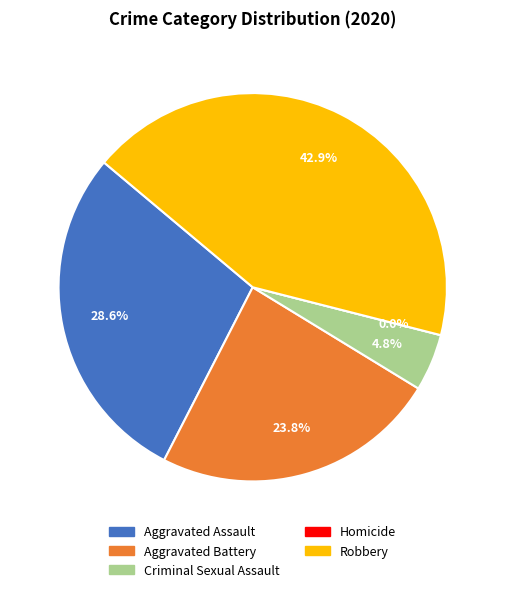

To the nearest percent, what portion does Robbery represent?

43%